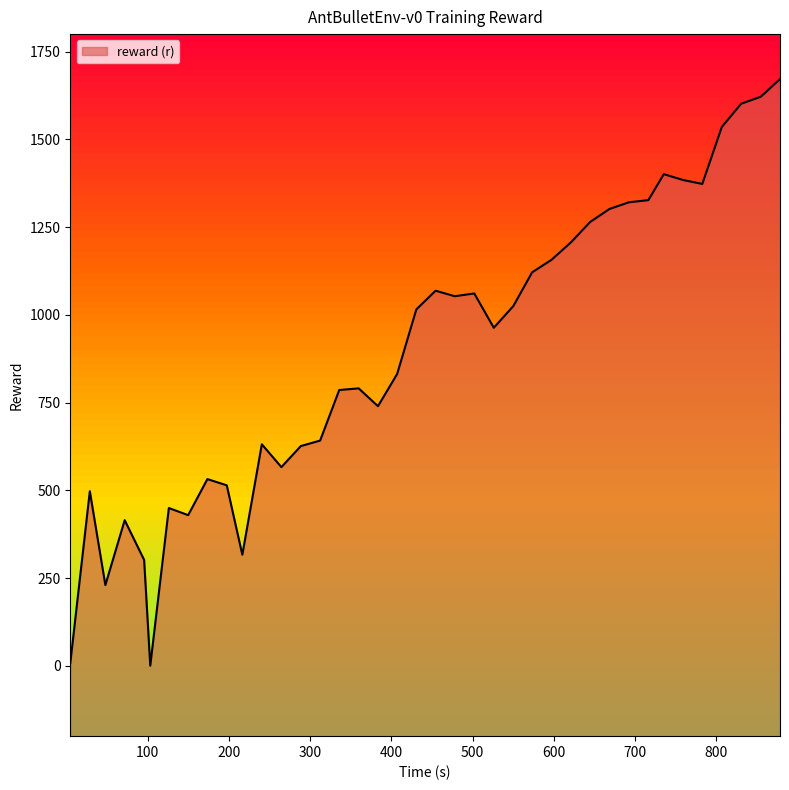

Reading left to right, list all the values displayed in this chart.

7.9	497.7	230.4	415.3	302.2	0.7	449.9	429.7	532.4	514.6	316.8	631.5	566.5	626.4	642.1	786.1	790.8	740.0	831.9	1015.7	1069.0	1053.3	1061.2	963.5	1025.3	1121.4	1156.7	1206.7	1264.8	1301.8	1320.9	1327.0	1401.1	1384.4	1373.1	1535.2	1601.6	1621.5	1671.8